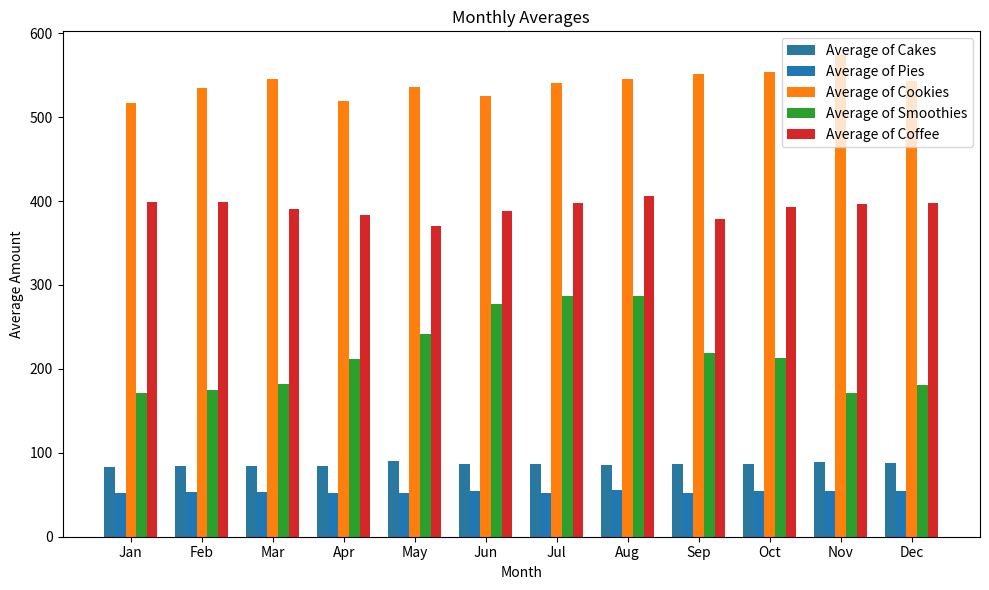

What is the sum of all Average of Coffee values?

4699.6